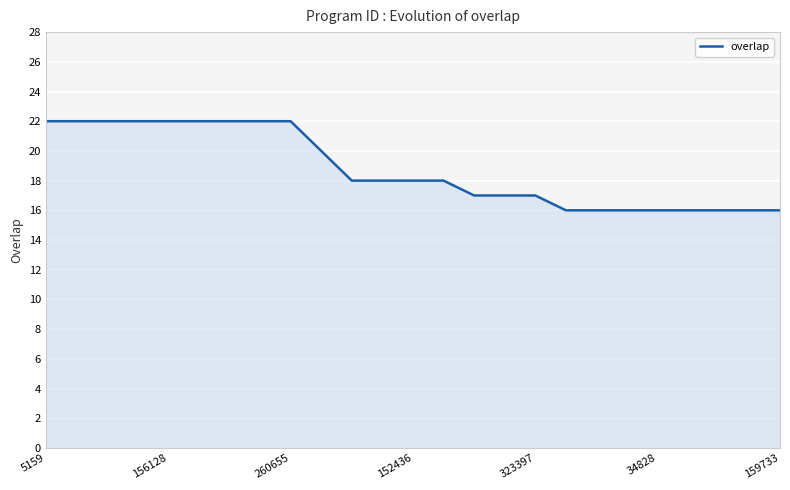

What is the difference between the maximum and minimum values?

6